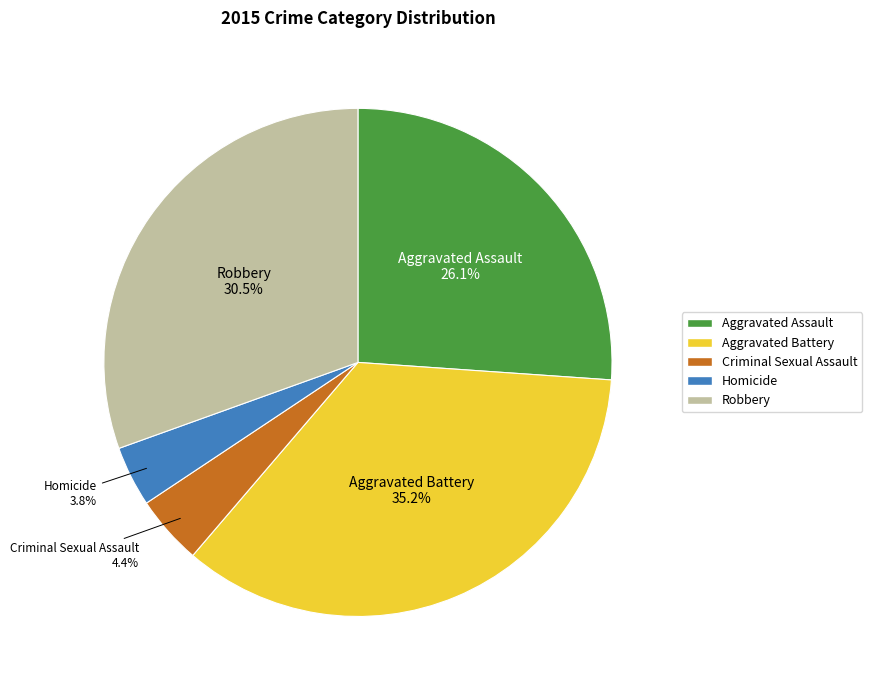

To the nearest percent, what is the difference between the largest and smallest slice percentages?

31%